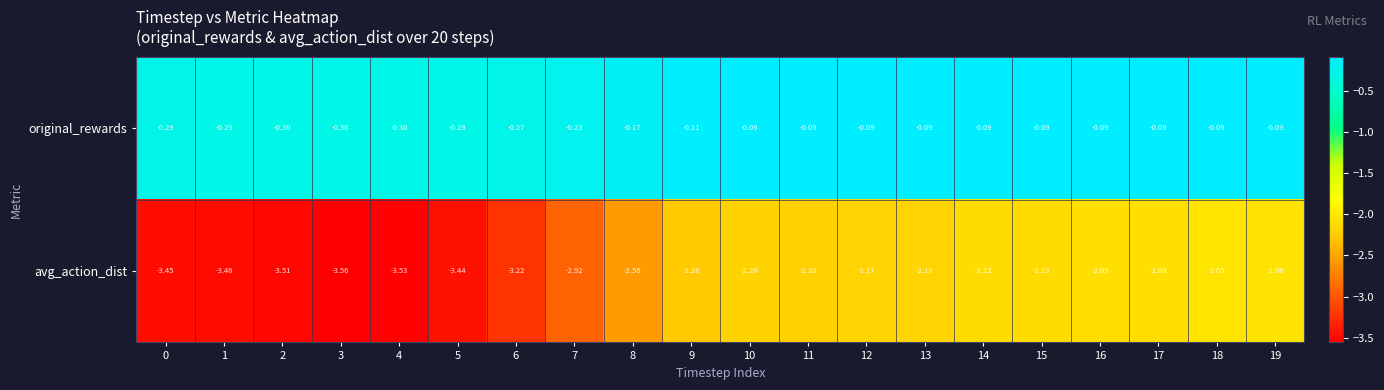

Between 11 and 16, which series saw the biggest shift?

avg_action_dist